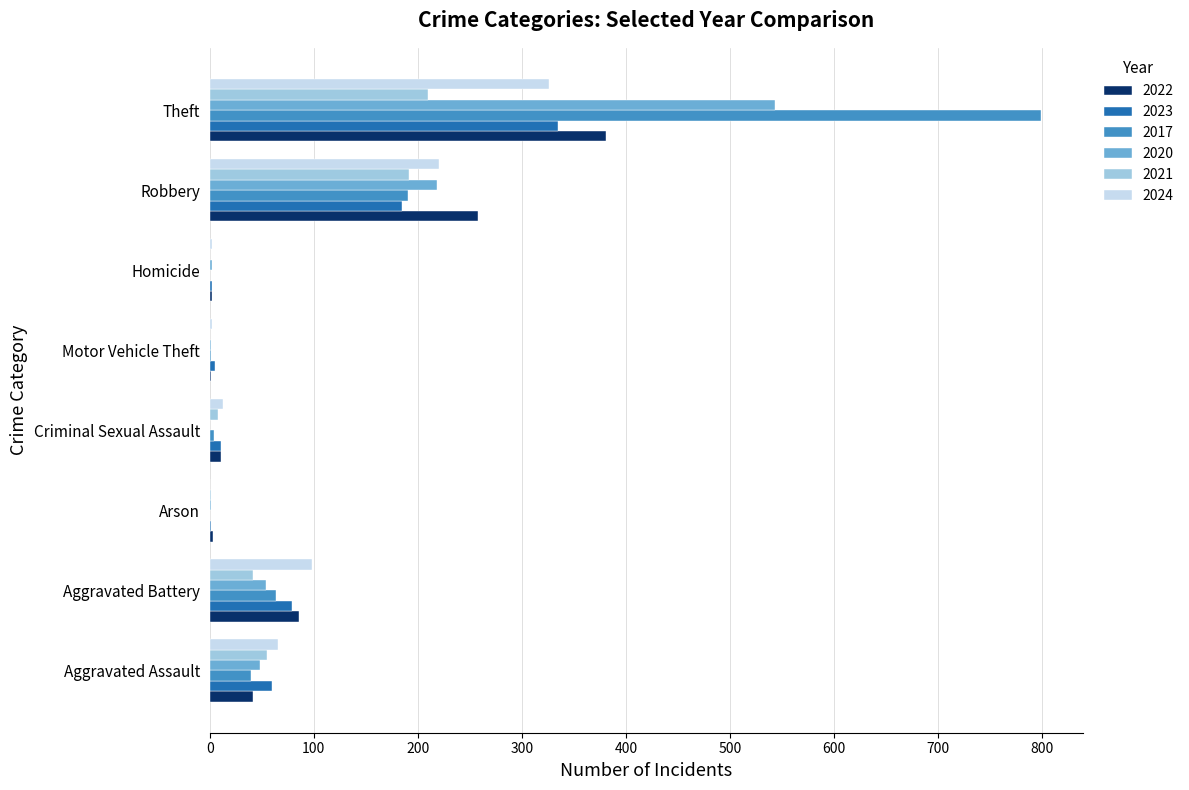

The 2021 series shows 0 at Homicide. True or false?

True